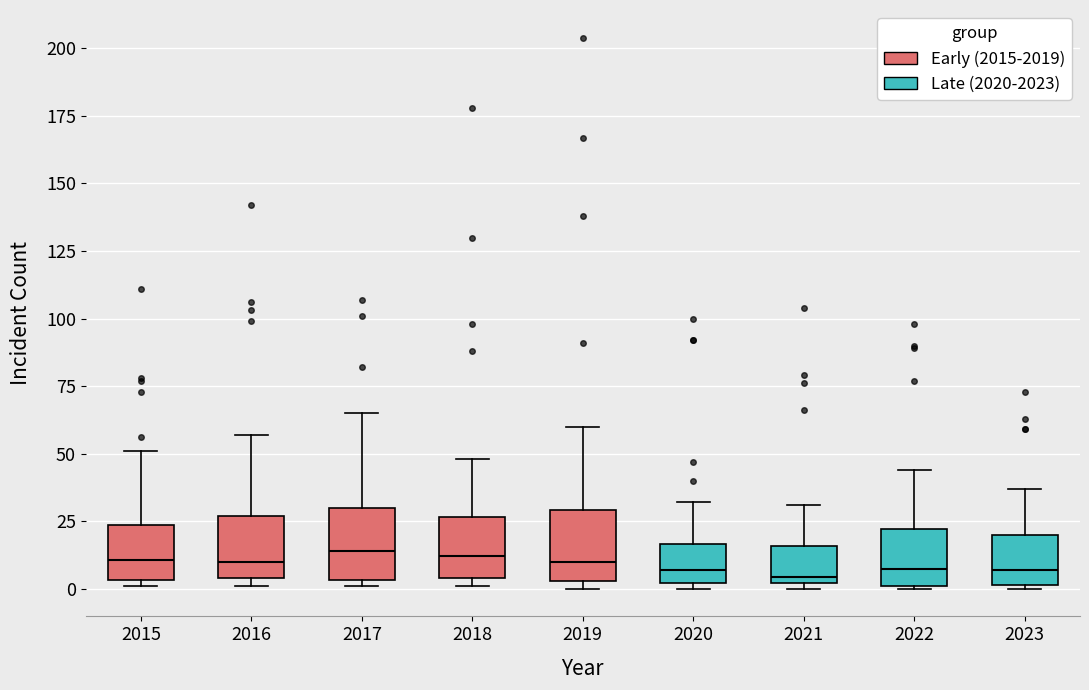

Reading left to right, read every box against the y-axis: the position of its median line, the range the box covers, and the ends of its whiskers. The values are not printed on the chart, so give them approximately, as read against the axis.

2015: median 10, box 5 to 25, whiskers 0 to 50
2016: median 10, box 5 to 25, whiskers 0 to 55
2017: median 15, box 5 to 30, whiskers 0 to 65
2018: median 10, box 5 to 25, whiskers 0 to 50
2019: median 10, box 5 to 30, whiskers 0 to 60
2020: median 5, box 0 to 15, whiskers 0 (just below the box's lower edge) to 30
2021: median 5, box 0 to 15, whiskers 0 (just below the box's lower edge) to 30
2022: median 10, box 0 to 20, whiskers 0 to 45
2023: median 5, box 0 to 20, whiskers 0 to 35